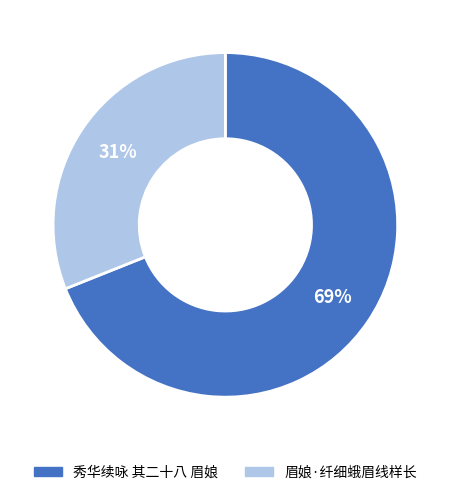

Do 眉娘·纤细蛾眉线样长 and 秀华续咏 其二十八 眉娘 together represent more than half of the pie?

Yes